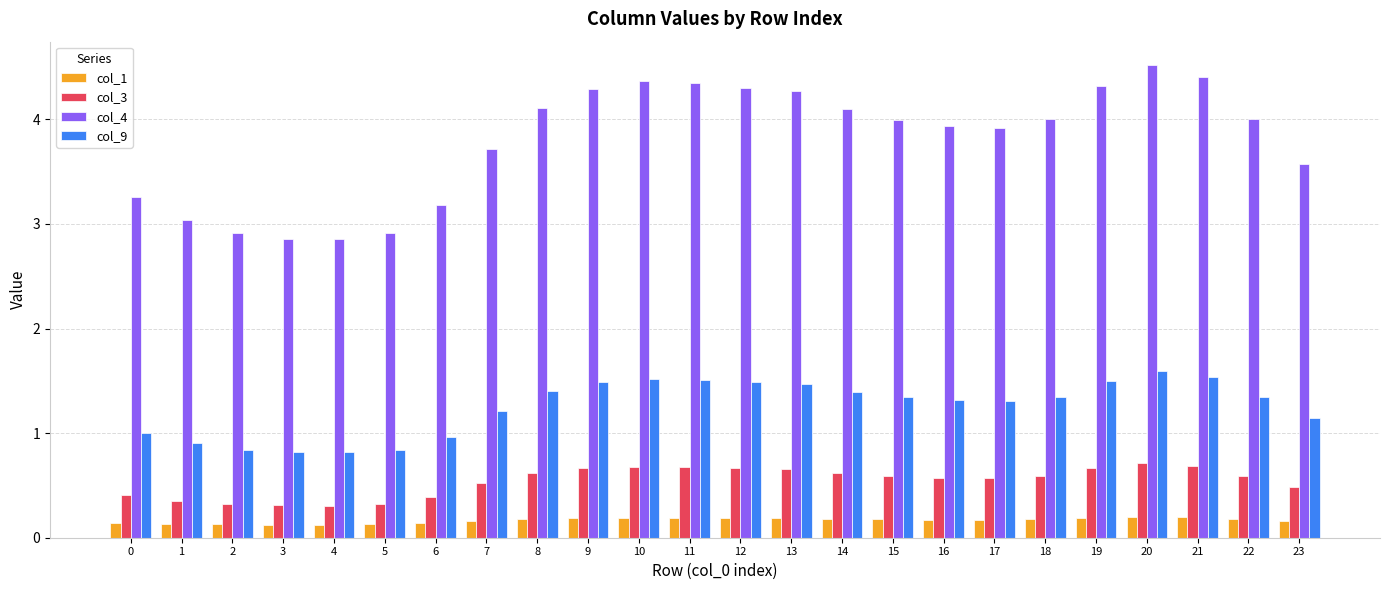

List the series in order of their peak value, lowest first.

col_1, col_3, col_9, col_4